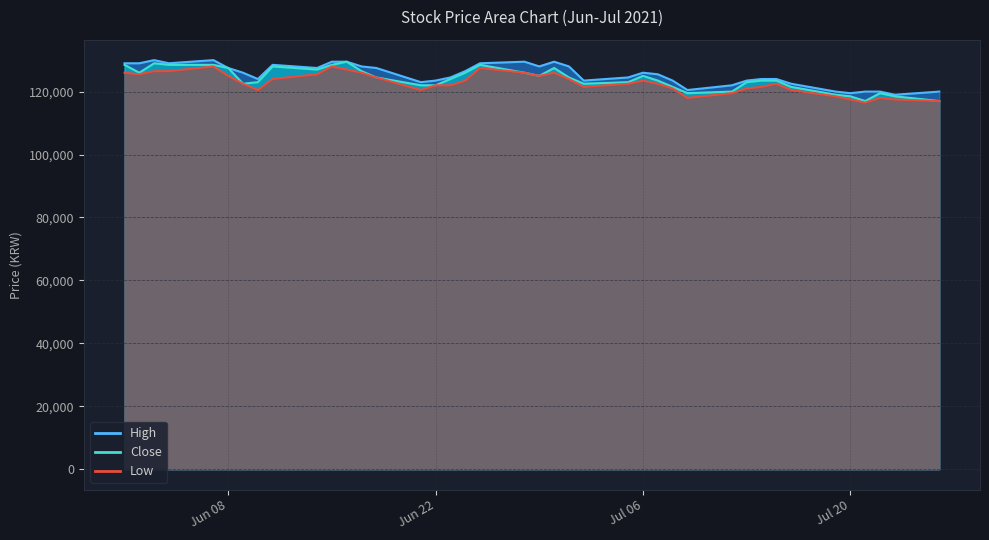

What is the difference between the maximum and minimum values in the High series?

11000